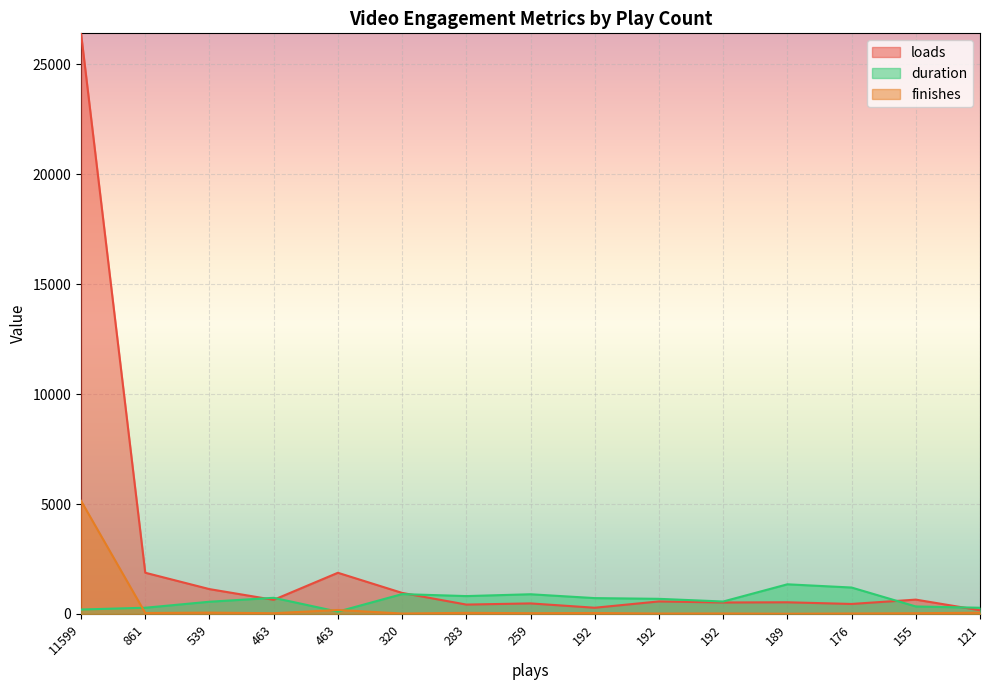

Where is the first local minimum for finishes?

861